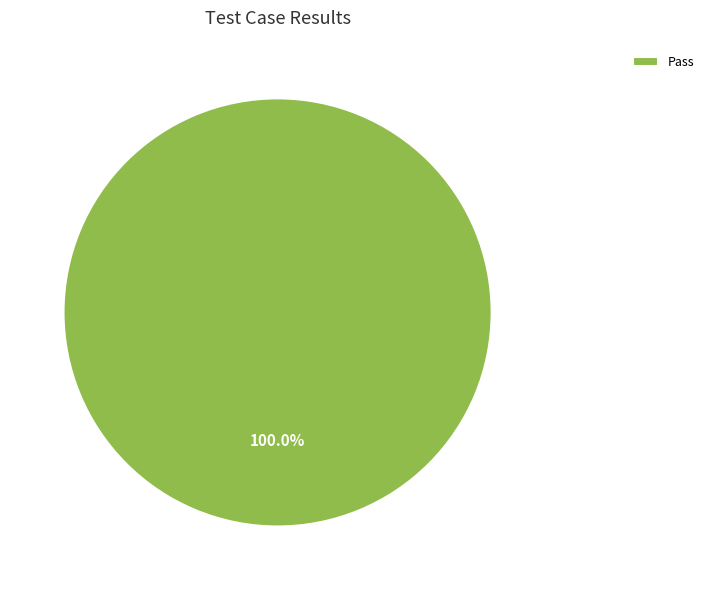

Which slice represents more than half of the pie?

Pass